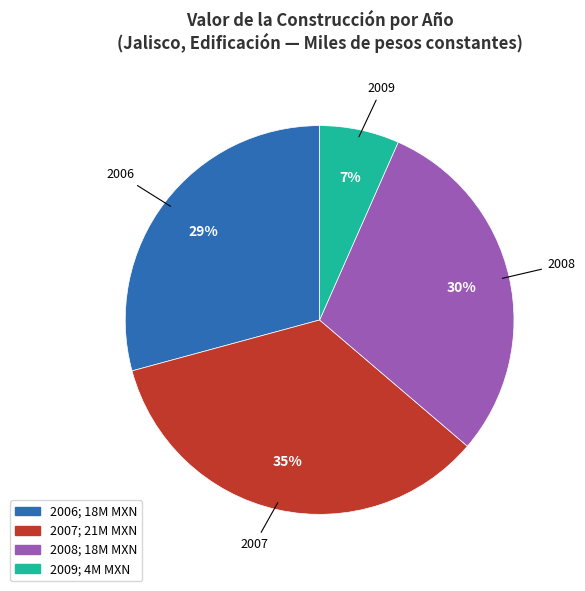

Does any single category account for the majority?

No